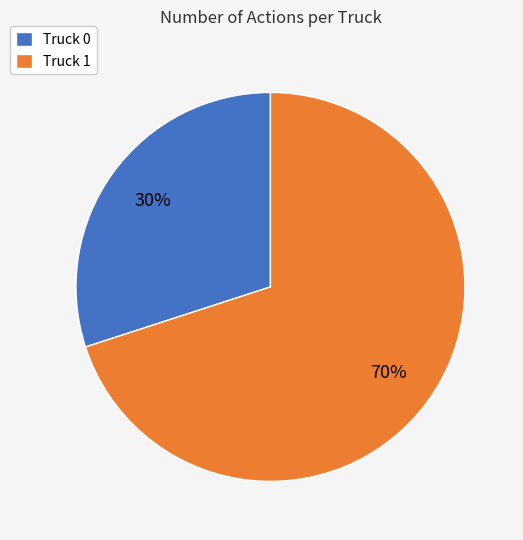

To the nearest percent, what is the difference between the largest and smallest slice percentages?

40%